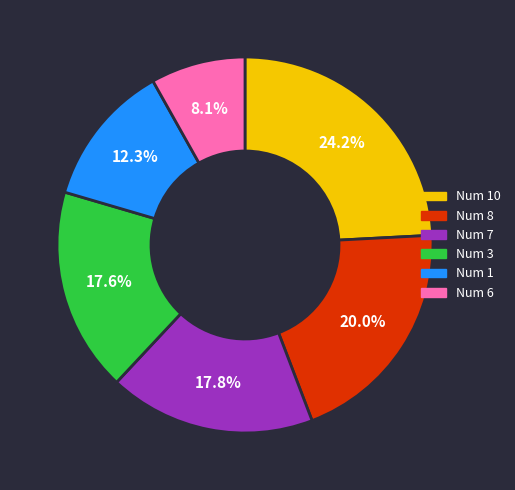

Is there any slice that represents more than half of the pie?

No